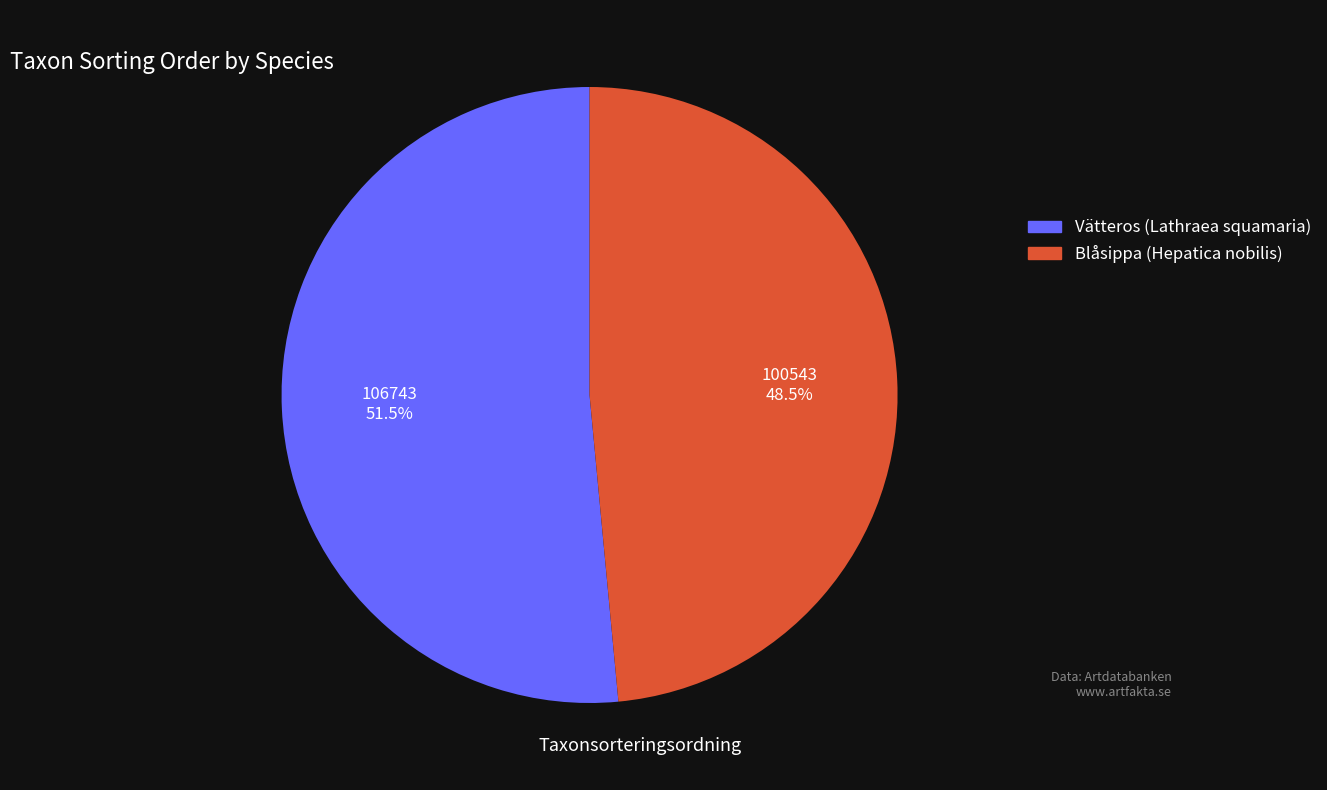

Rank the categories by value from highest to lowest.

Vätteros (Lathraea squamaria), Blåsippa (Hepatica nobilis)